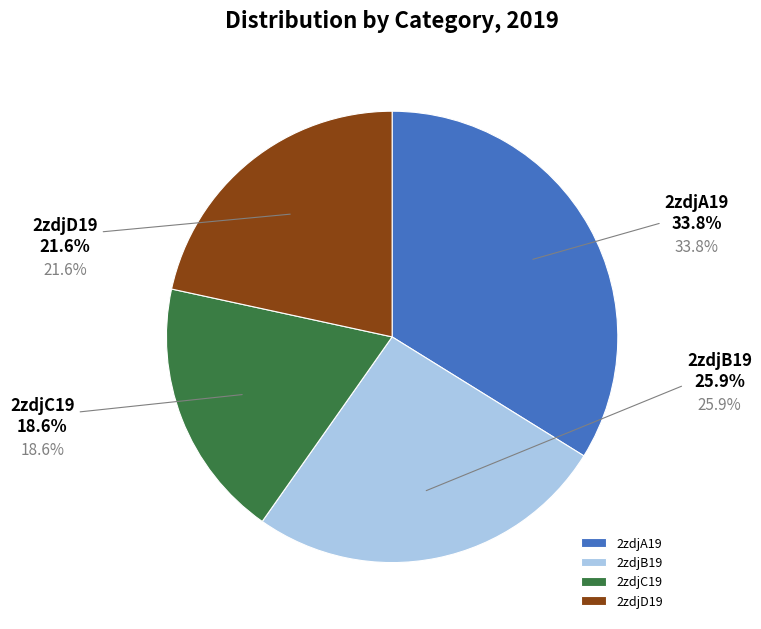

How many slices are in this pie chart?

4